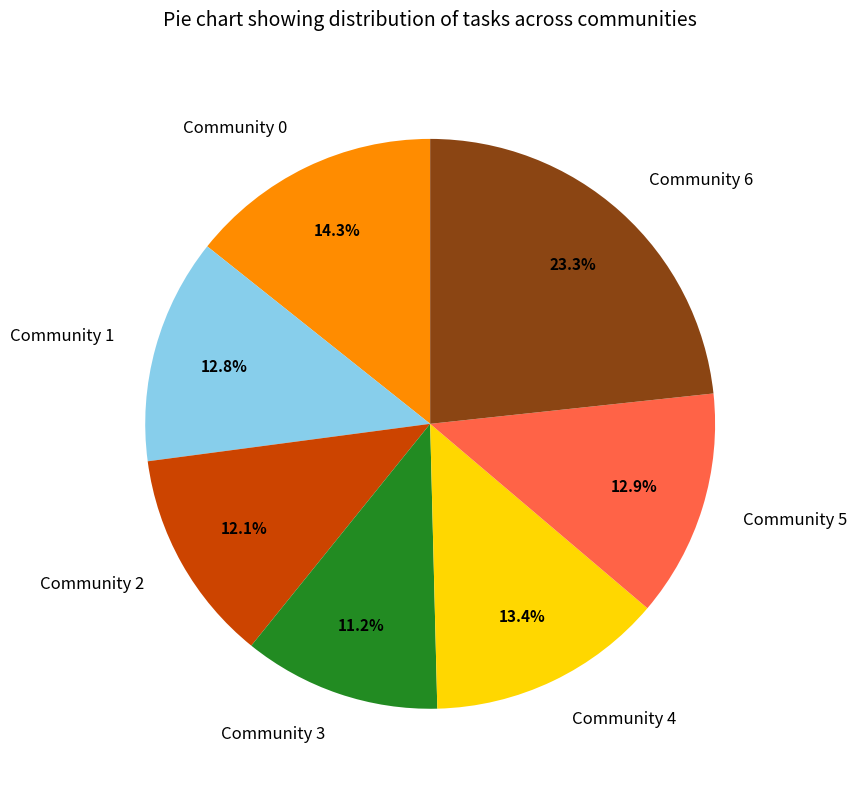

How many slices are in this pie chart?

7